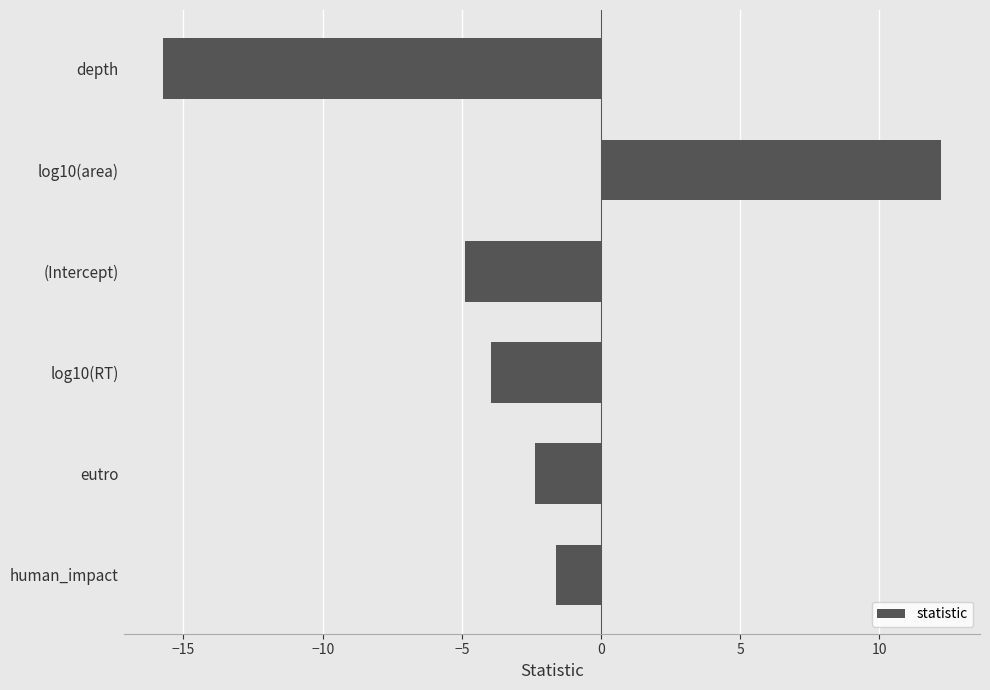

What value does the data have at log10(RT)?

-4.0